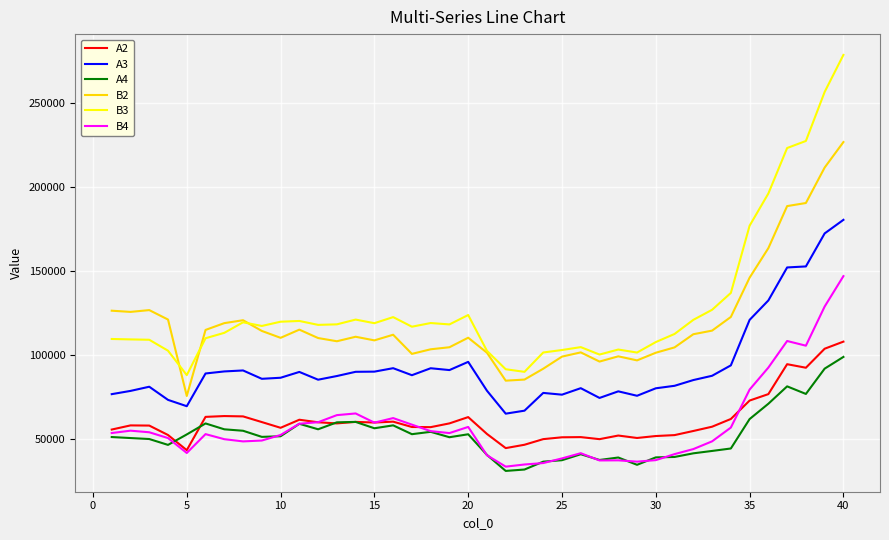

What is the average value of the A3 series?

93419